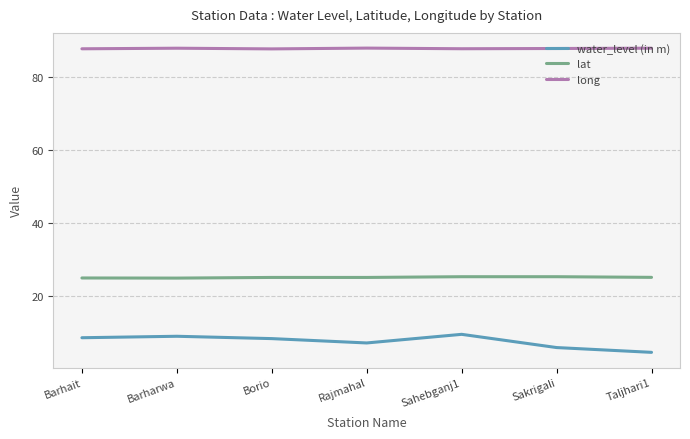

List the series in order of their overall mean, highest first.

long, lat, water_level (in m)